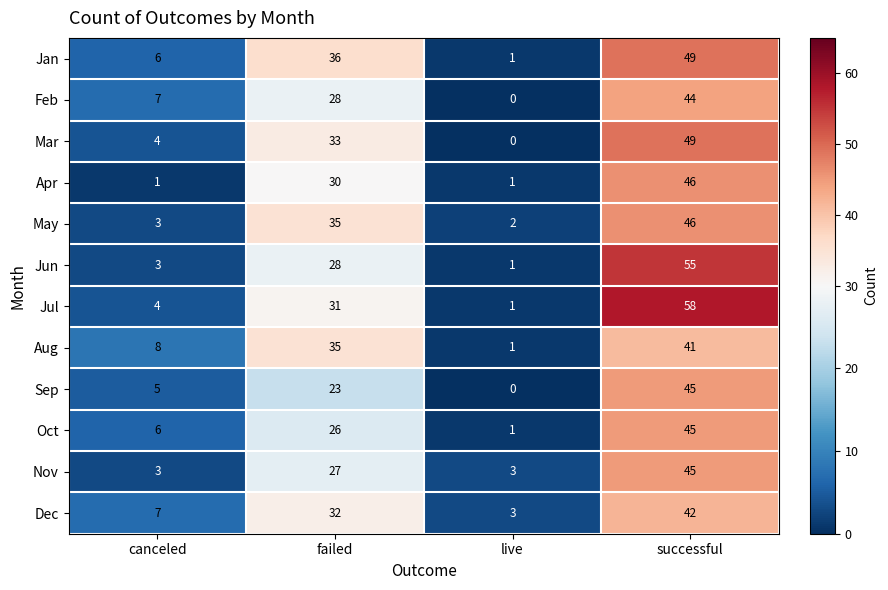

The Jan series shows 49 at successful. True or false?

True